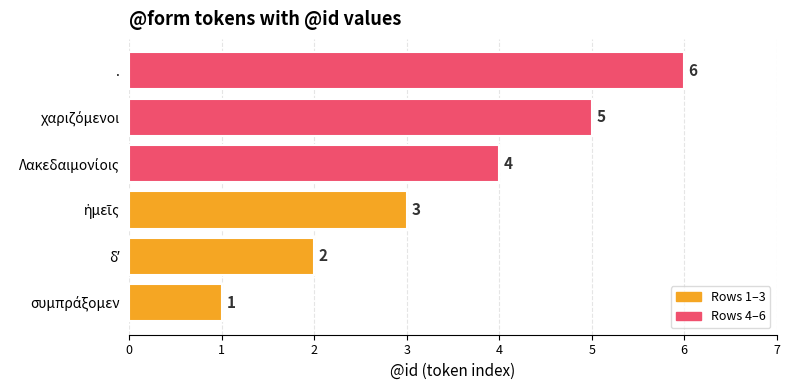

Which category has the highest value across all series?

.